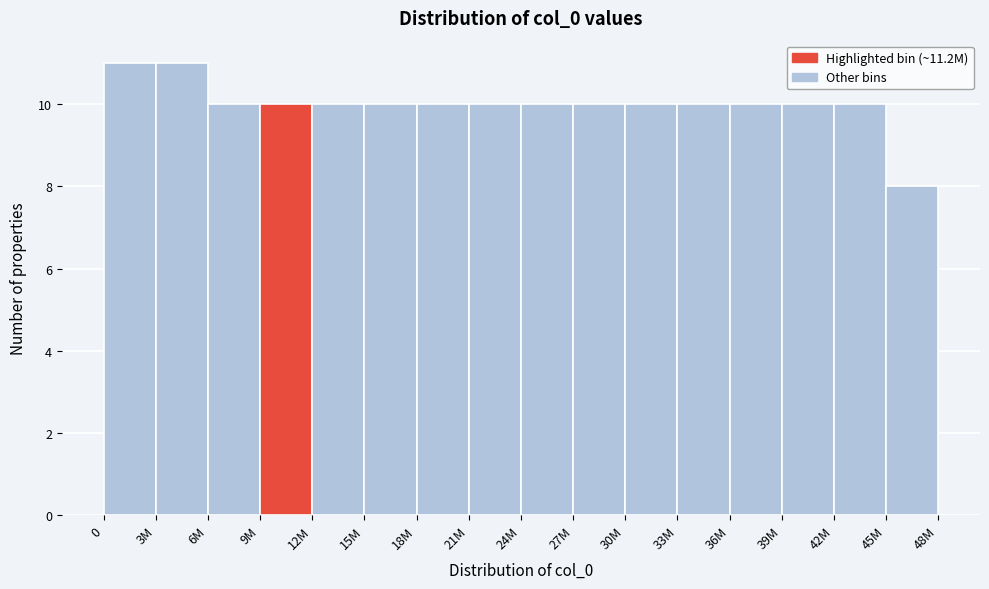

Reading left to right, extract all data points from this chart.

0=11	3M=11	6M=10	9M=10	12M=10	15M=10	18M=10	21M=10	24M=10	27M=10	30M=10	33M=10	36M=10	39M=10	42M=10	45M=8